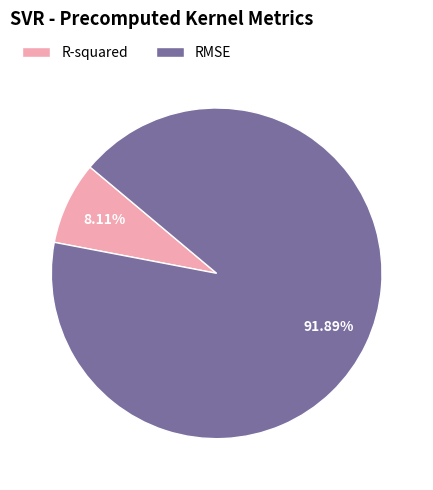

How many segments does this pie chart have?

2